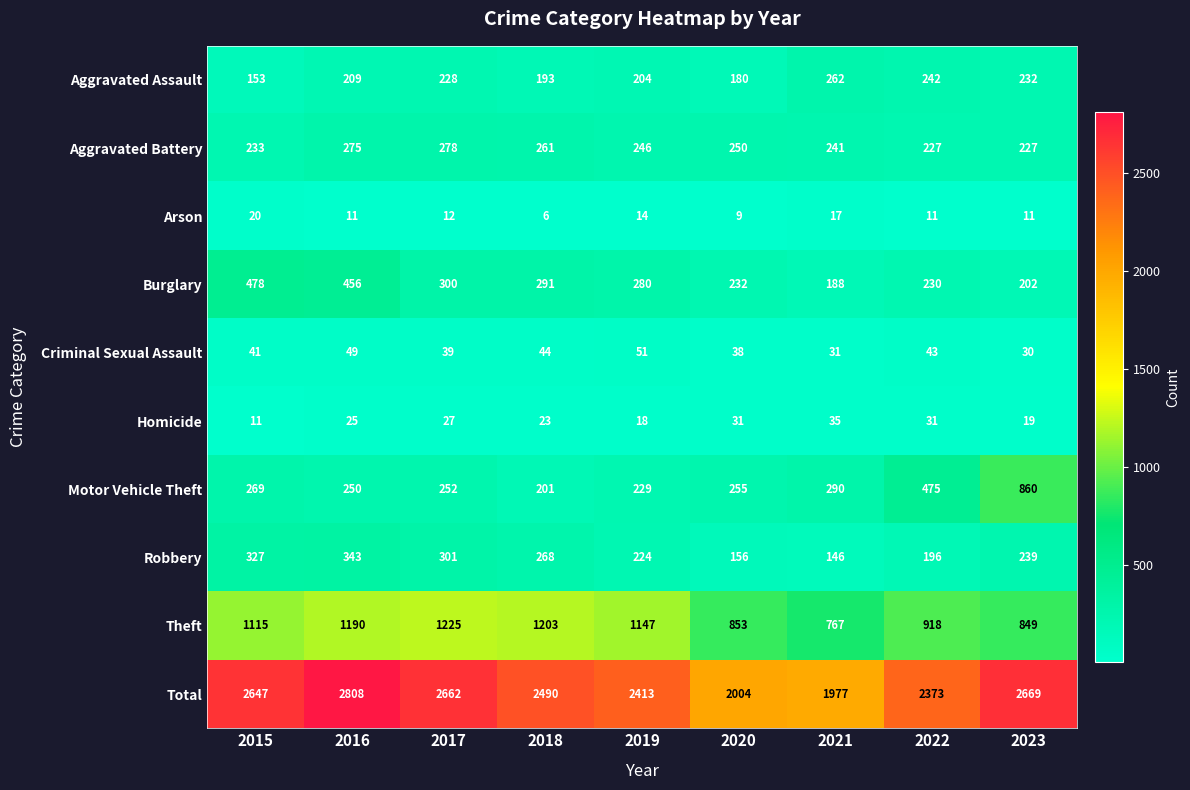

How many values in the Homicide series are below 25?

4